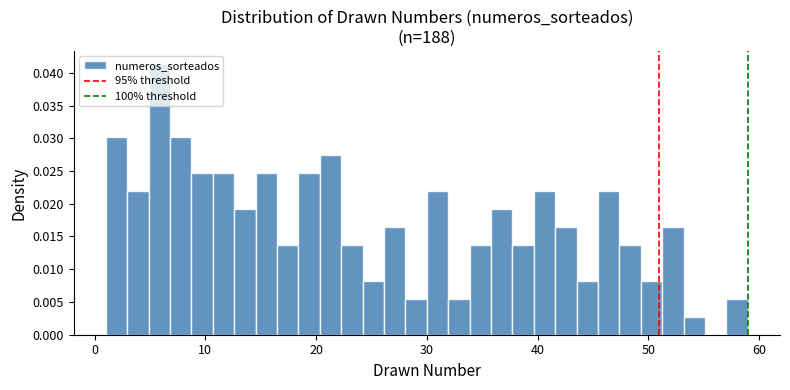

Around what value on the x-axis is the tallest bar? Give the approximate position of its centre, as read against the axis.

6